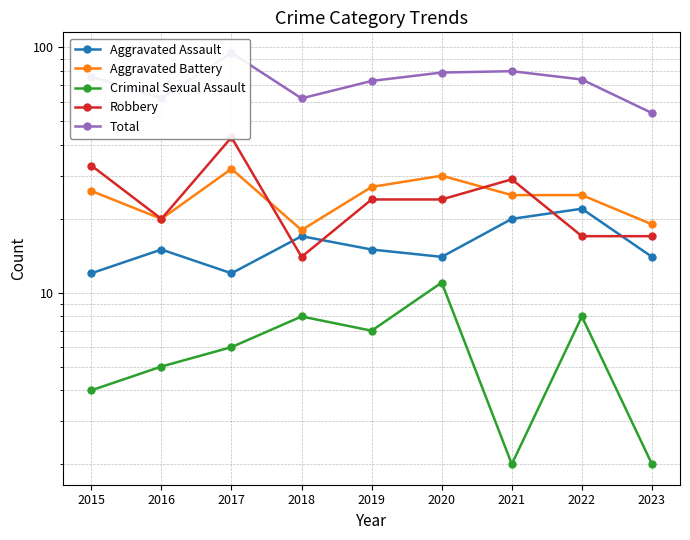

What value does the Aggravated Battery series have at 2019?

27